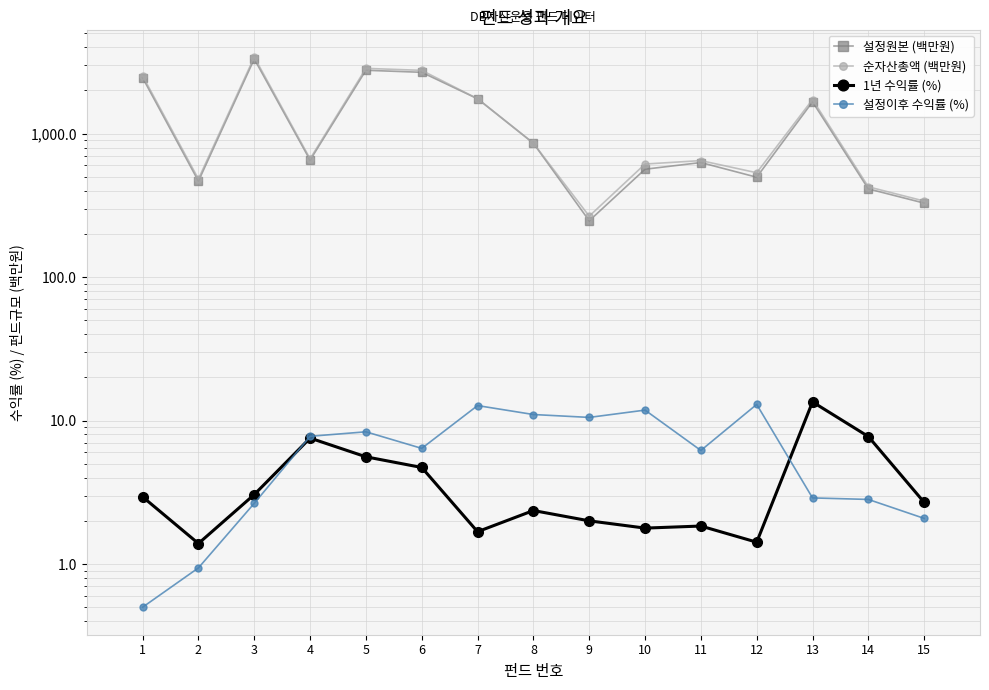

Rank the categories by 순자산총액 (백만원) value from lowest to highest.

9, 15, 14, 2, 12, 10, 11, 4, 8, 13, 7, 1, 6, 5, 3